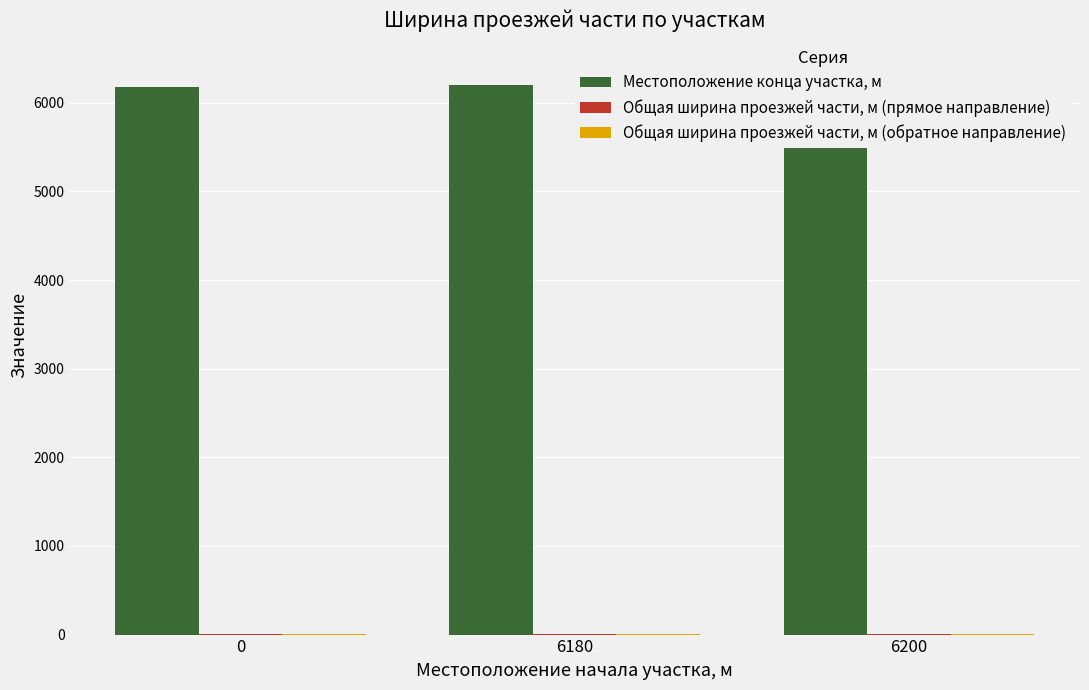

Count the number of data series in this chart.

3